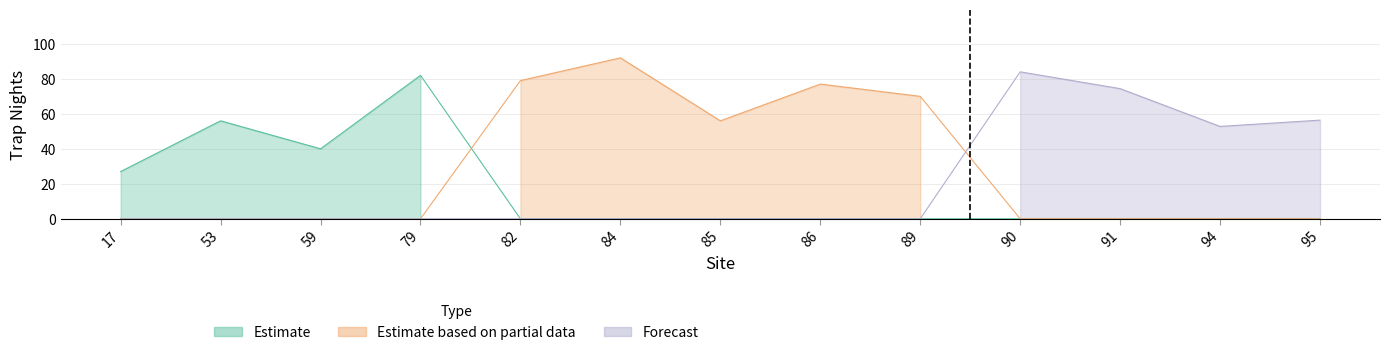

Where does the data first go above 62?

79